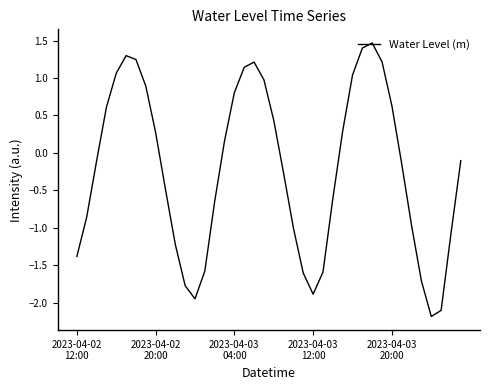

What is the average value?

-0.2